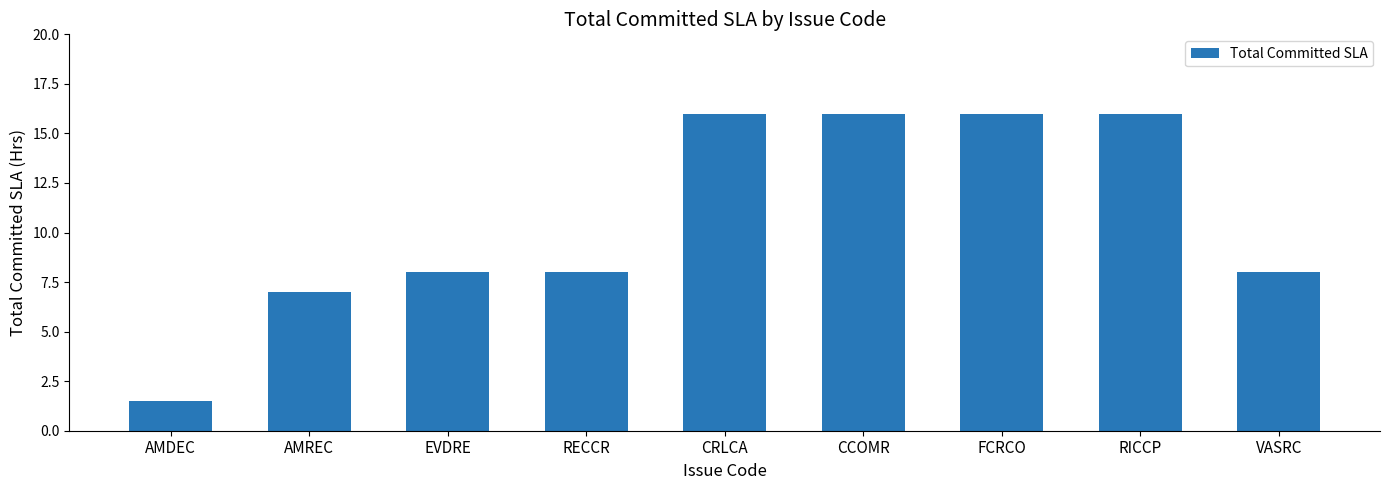

What is the value of the 4th bar from the left?

8.0